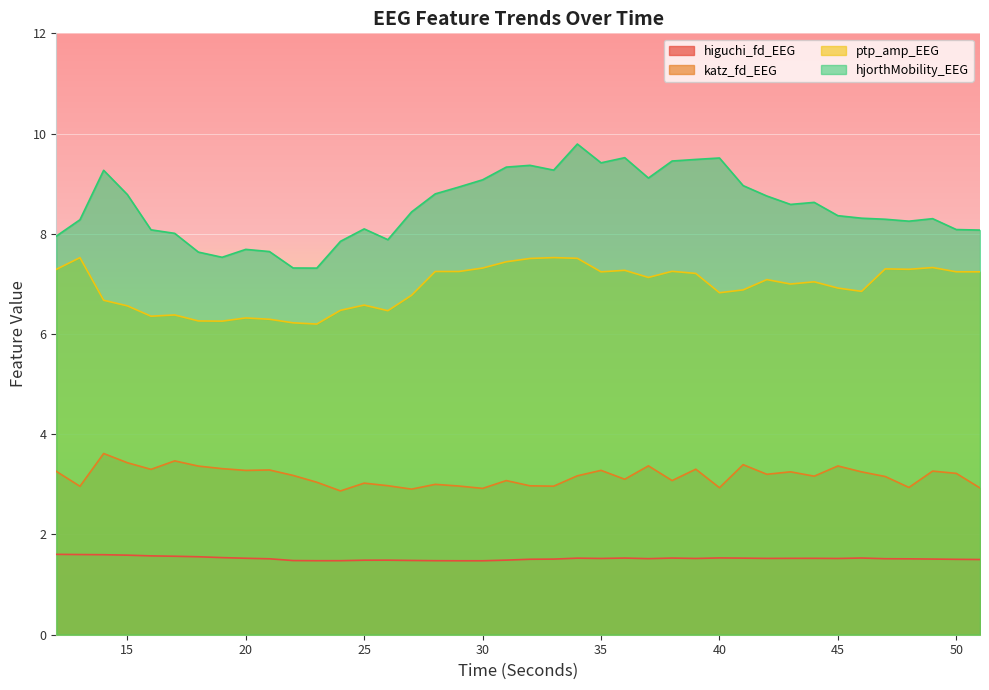

What is the sum of all higuchi_fd_EEG values?

60.9